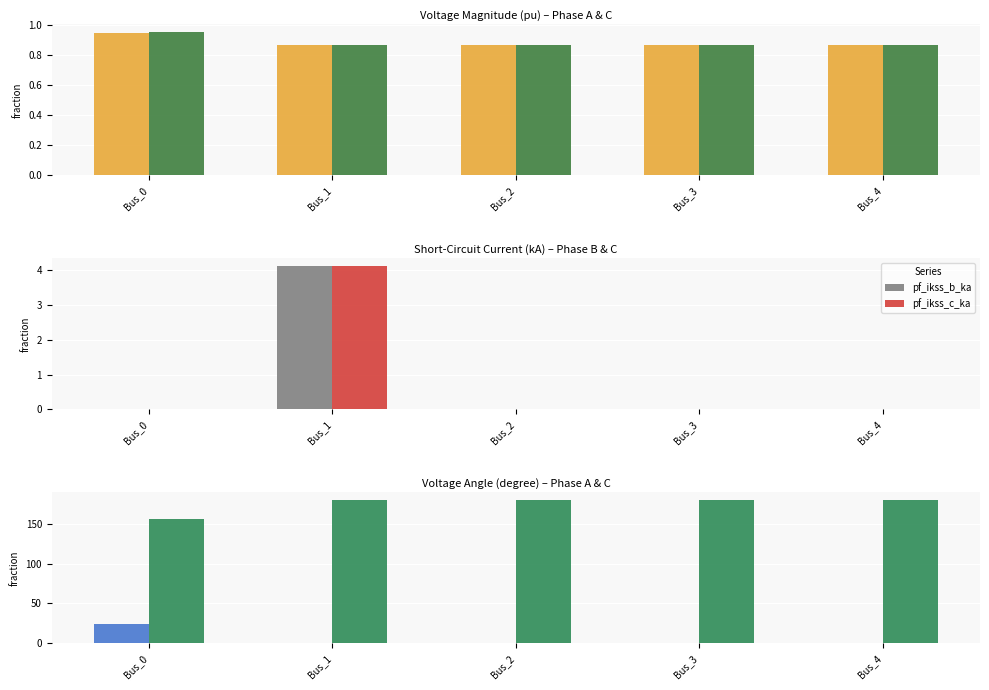

How many bars are there in each group?

6